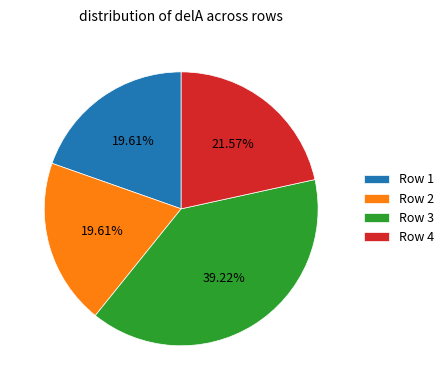

Is there any slice that represents more than half of the pie?

No